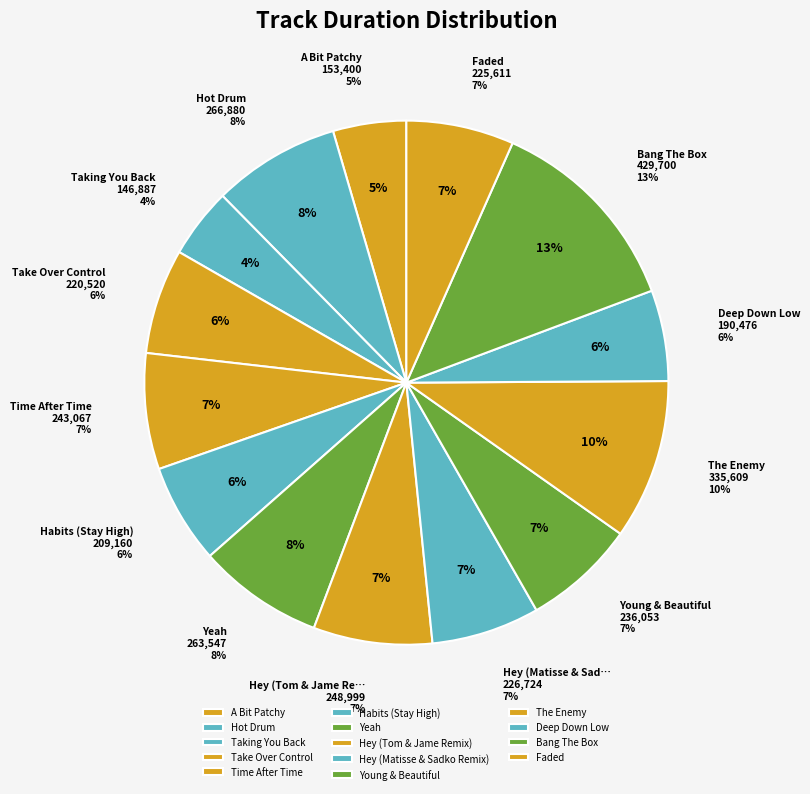

Is A Bit Patchy the majority of the pie?

No